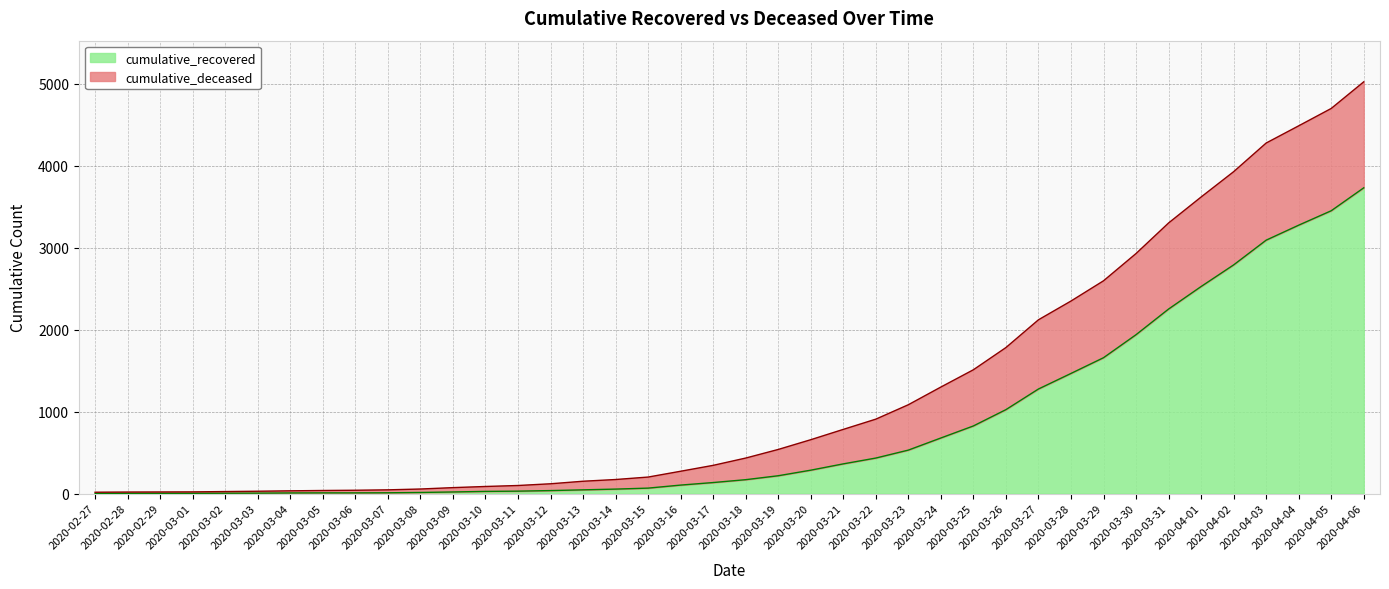

How many lines are shown in the chart?

2